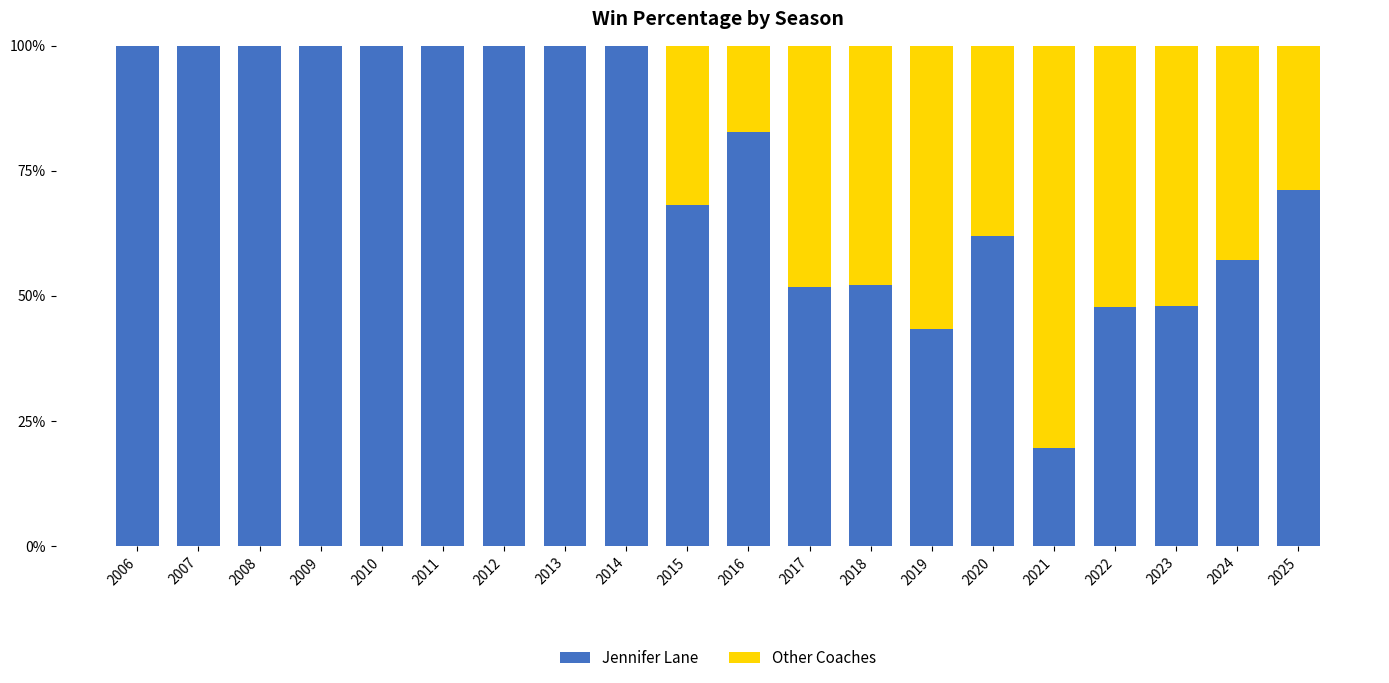

Are the bars horizontal?

No